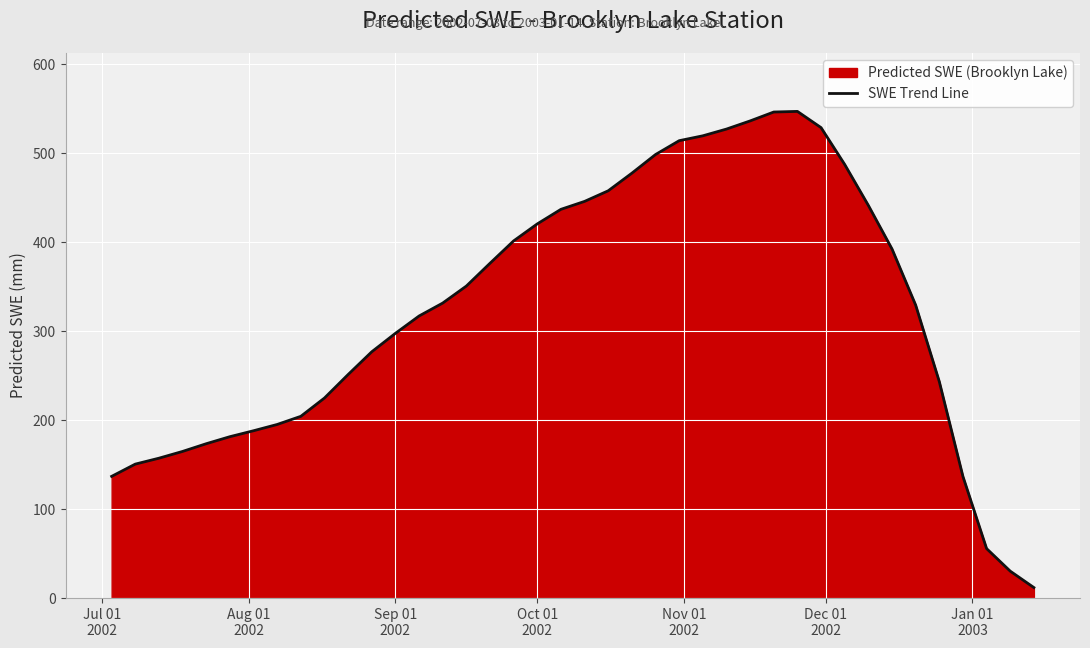

What is the difference between the maximum and minimum values?

535.2